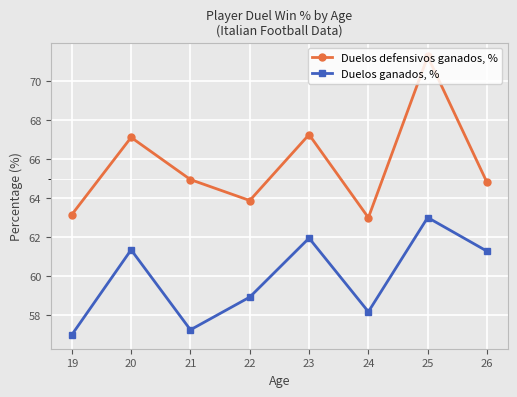

What is the sum of the Duelos ganados, % values at 25 and 19?

120.0